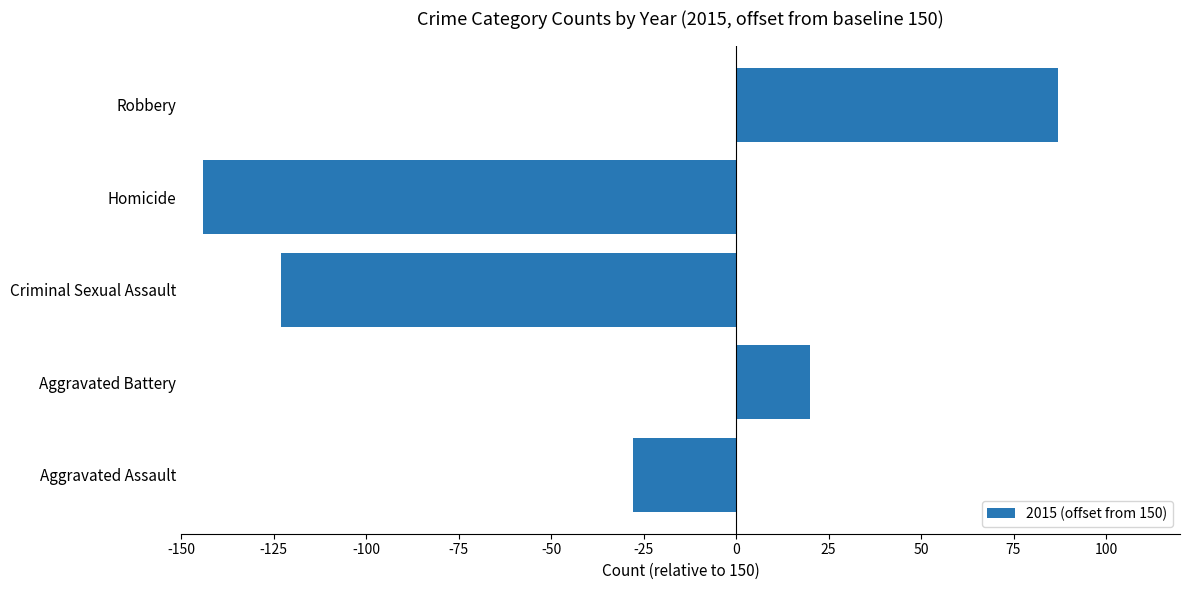

Are the bars grouped side by side (vs. stacked)?

No